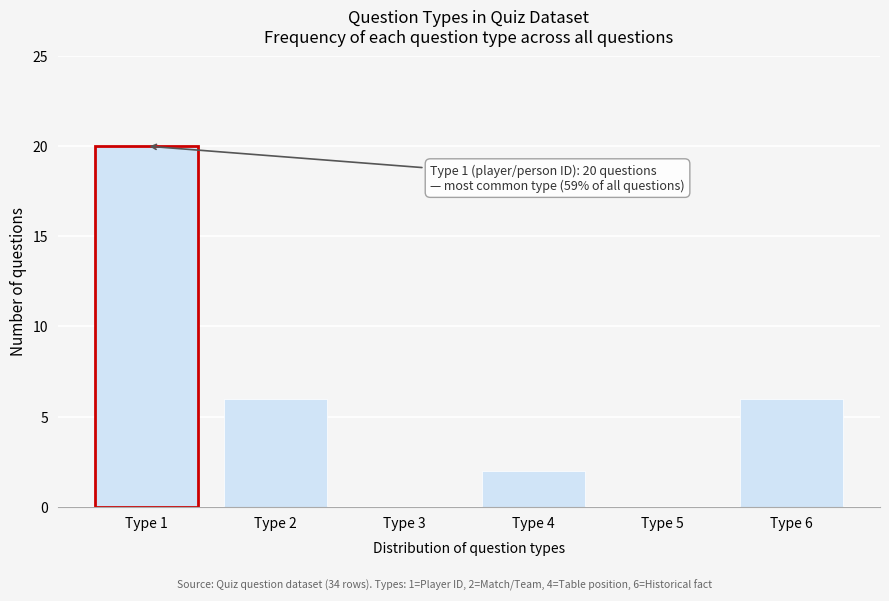

Reading right to left, transcribe all the data shown in this chart.

Type 6=6	Type 5=0	Type 4=2	Type 3=0	Type 2=6	Type 1=20